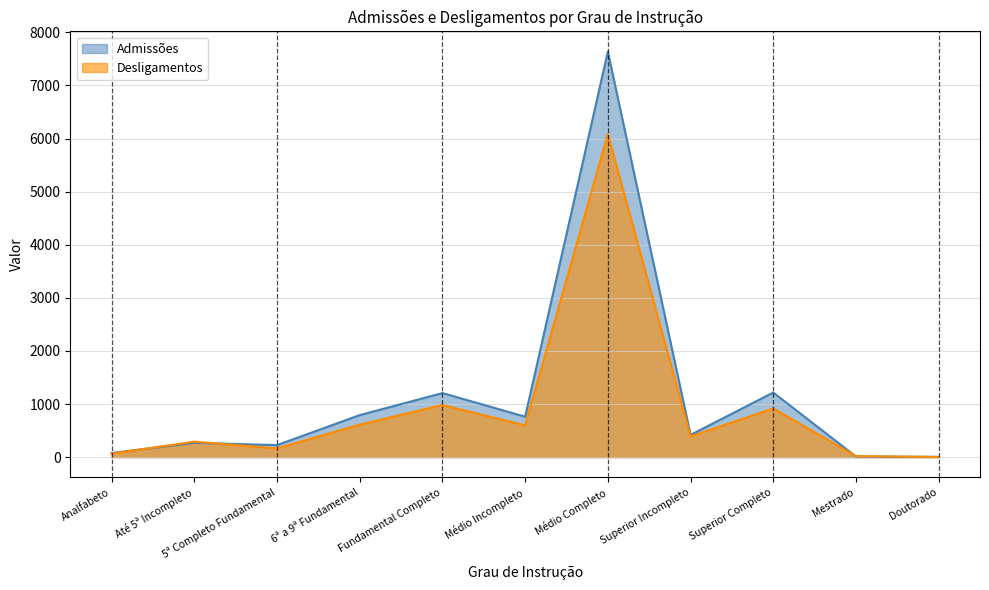

Where is the first local minimum for Admissões?

5ª Completo Fundamental